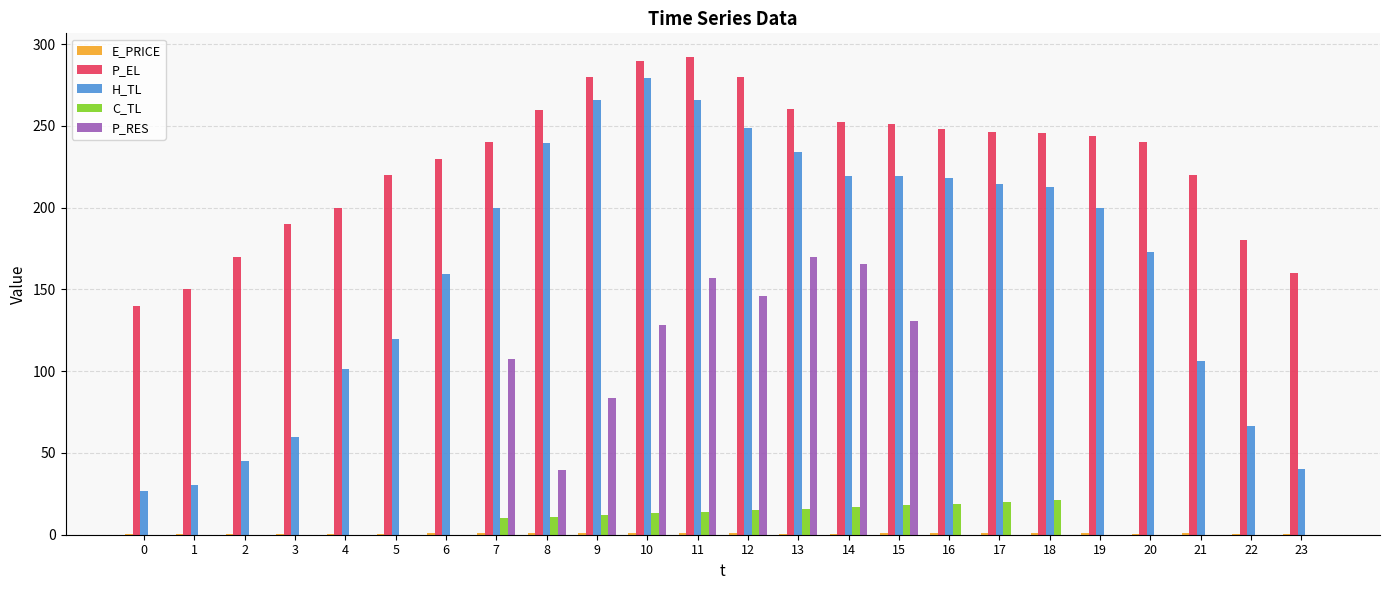

What is the greatest value displayed?

292.0